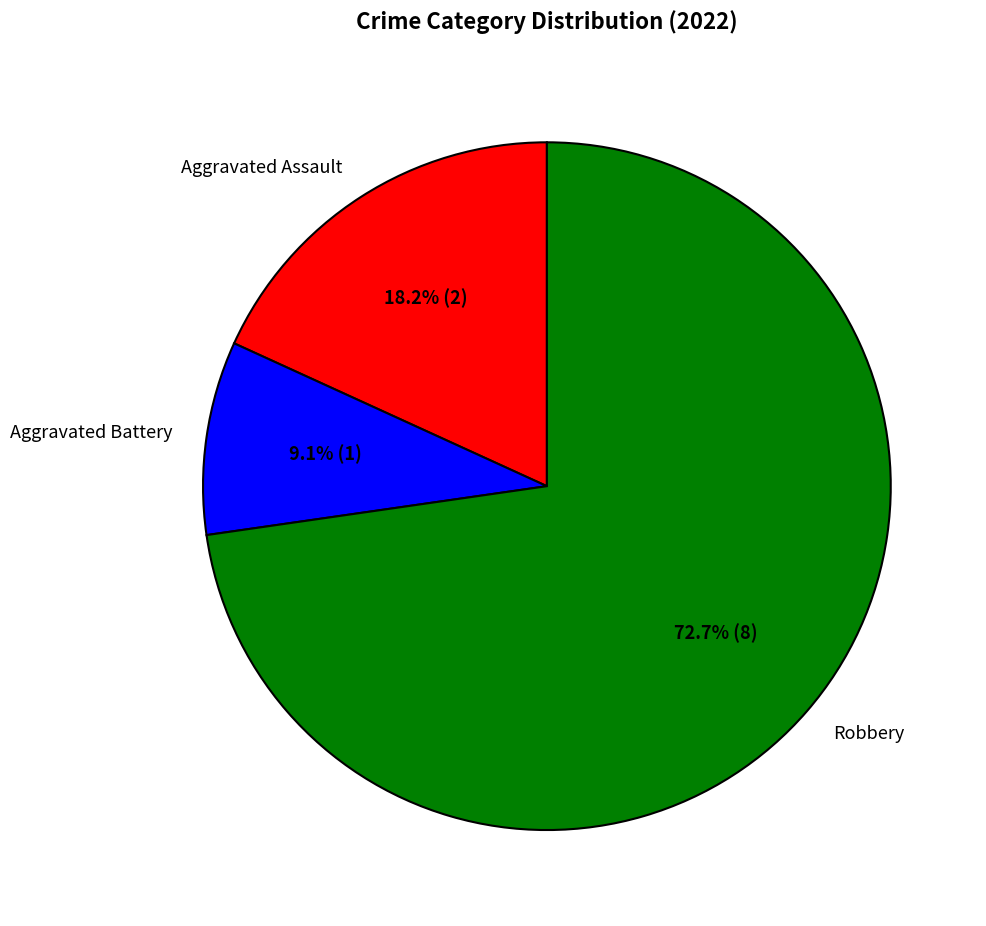

Which has a higher value, Robbery or Aggravated Battery?

Robbery